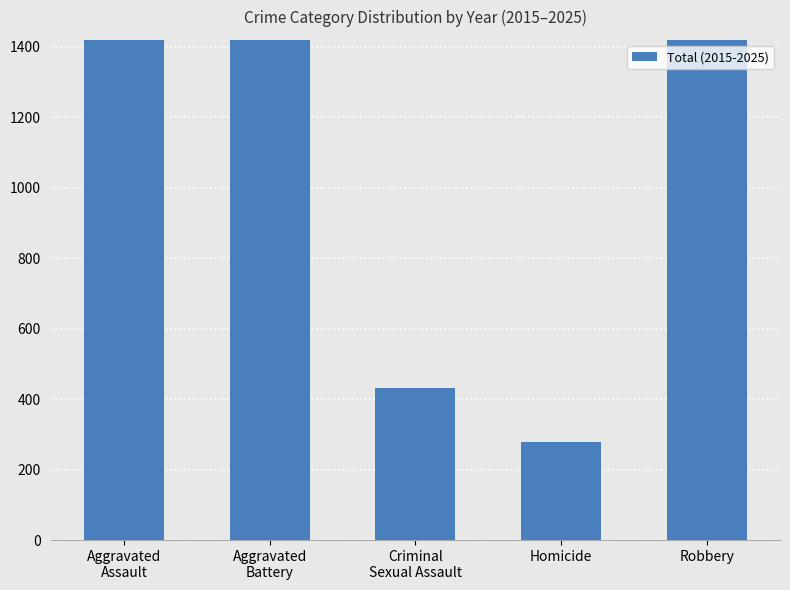

Rank the categories by value from highest to lowest.

Aggravated
Battery, Robbery, Aggravated
Assault, Criminal
Sexual Assault, Homicide